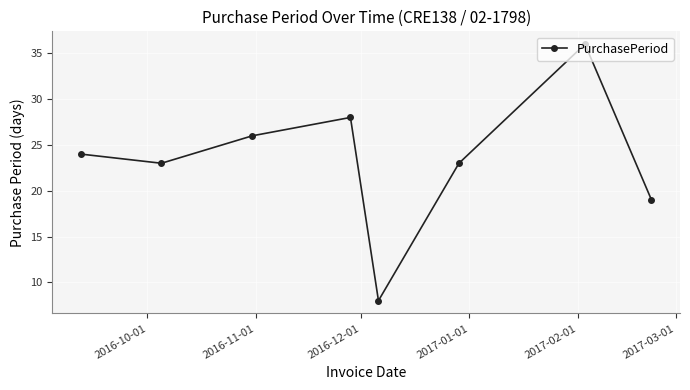

How many series are shown in this chart?

1